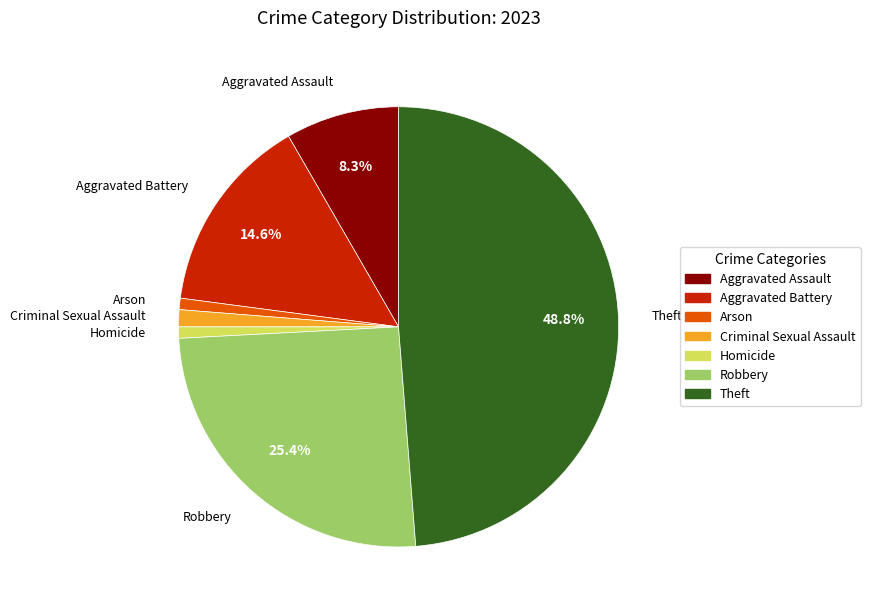

True or false: Criminal Sexual Assault accounts for 1% of the total.

True